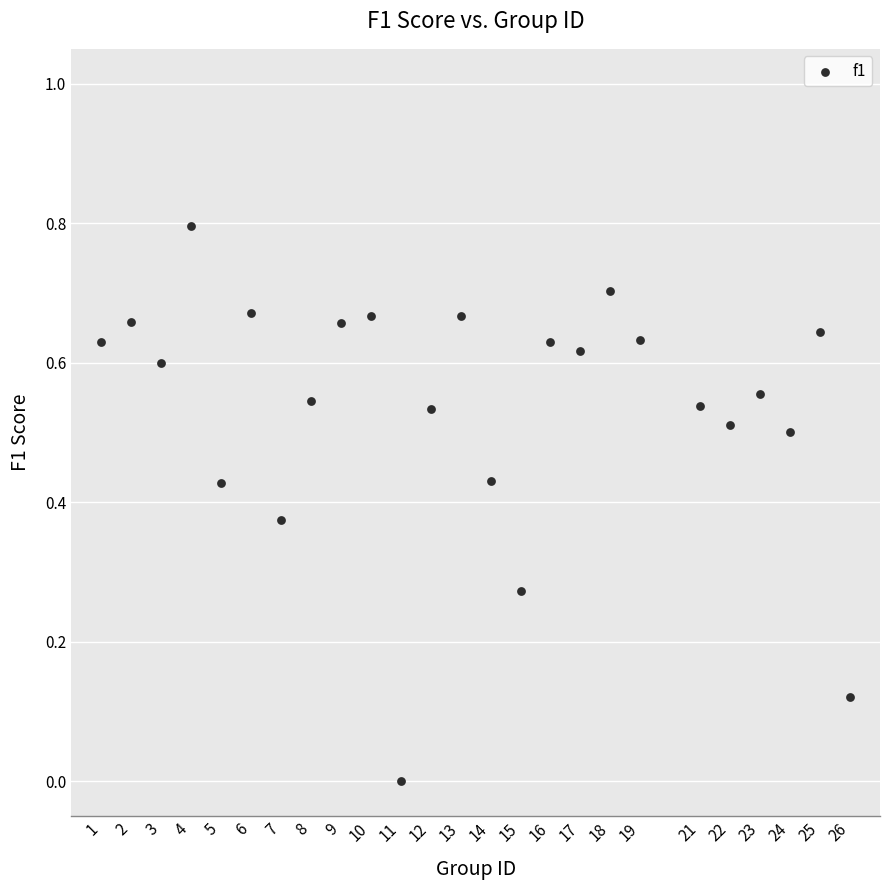

What is the range of Y values (max minus min)?

0.8